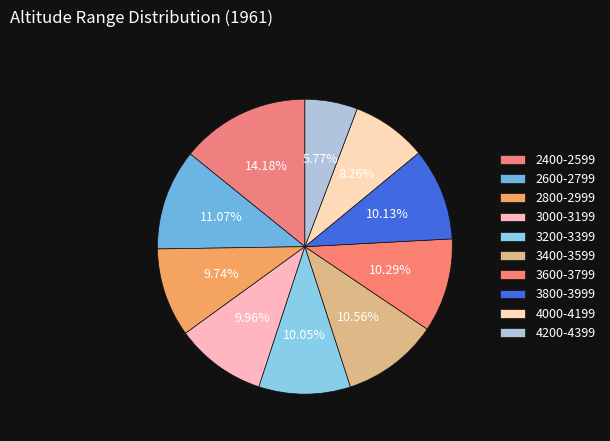

How many slices are in this pie chart?

10